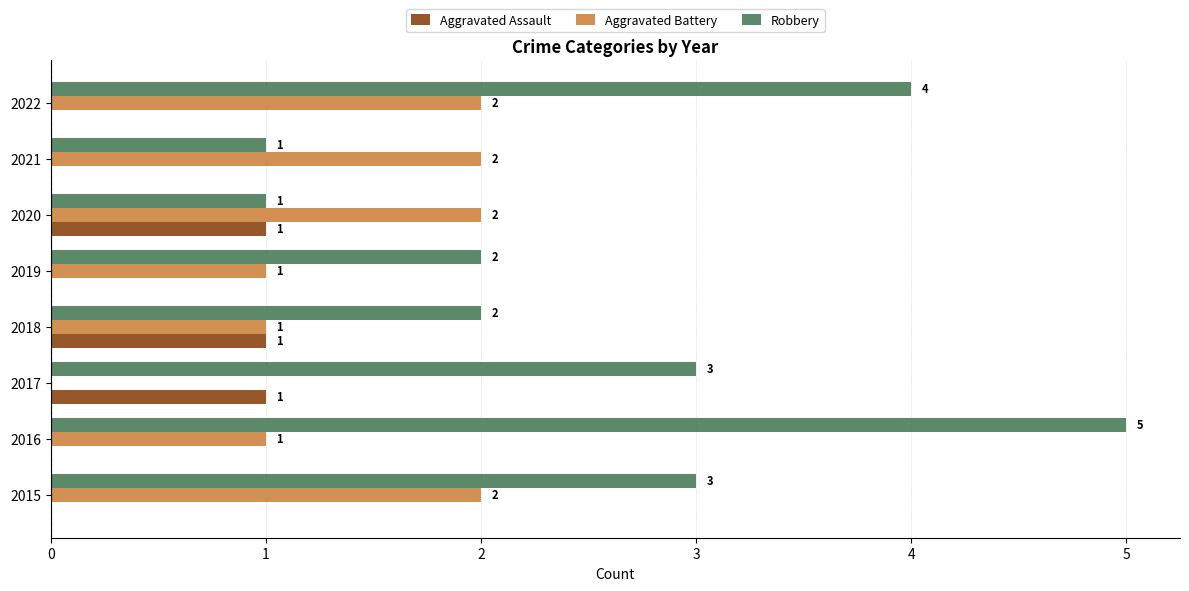

Is it true that Aggravated Assault equals 1 at 2018?

True